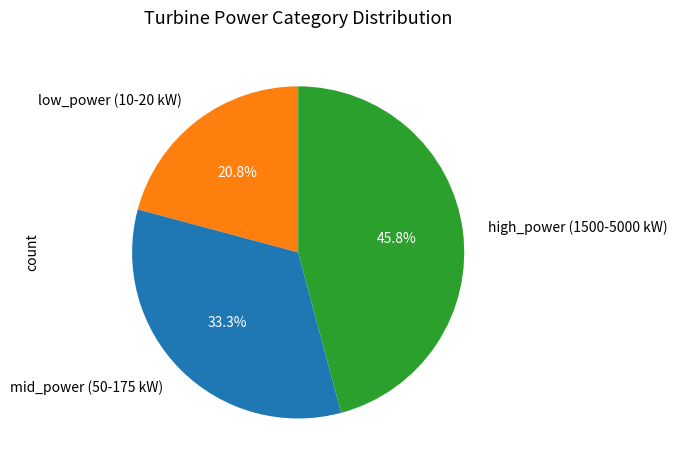

What is the ratio of the value at mid_power (50-175 kW) to the value at low_power (10-20 kW)?

1.6